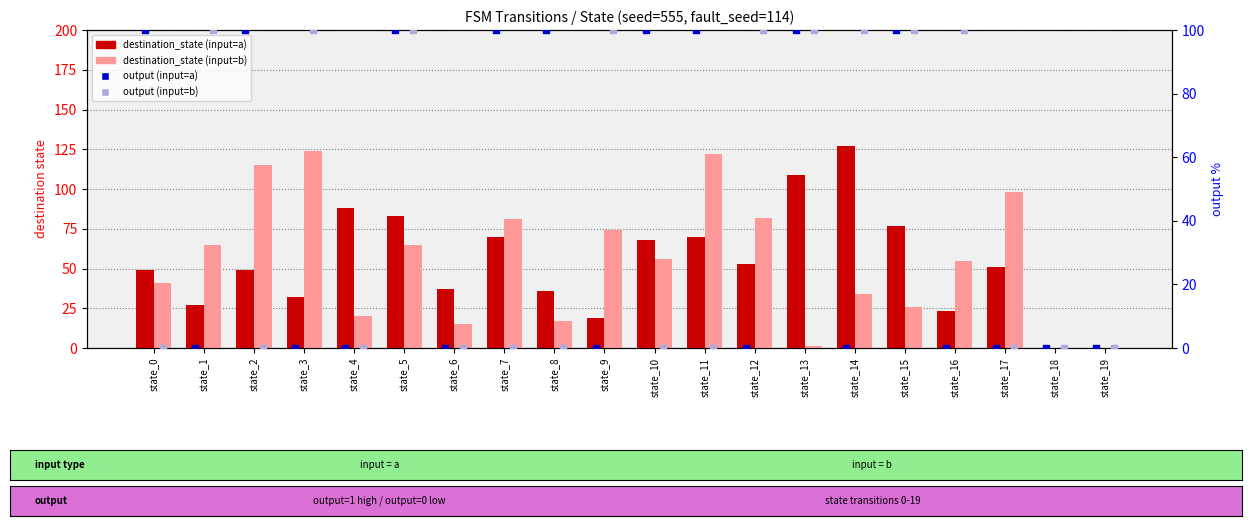

What are all the series names shown in the legend?

destination_state (input=a), destination_state (input=b), output (input=a), output (input=b)